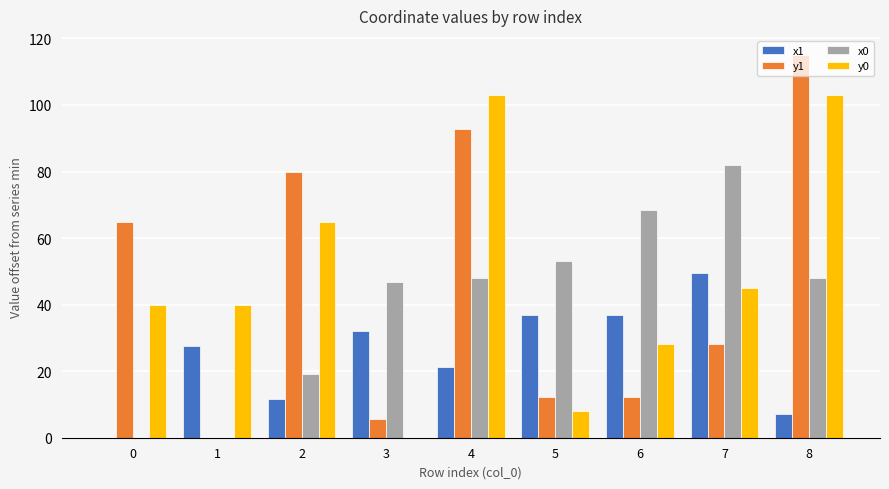

Reading left to right, extract all data points from this chart.

x1: 0=0.0	1=27.7	2=11.7	3=32.0	4=21.3	5=37.0	6=37.0	7=49.4	8=7.1
y1: 0=64.8	1=0.0	2=80.0	3=5.8	4=92.8	5=12.2	6=12.2	7=28.0	8=115.0
x0: 0=0.0	1=0.0	2=19.2	3=46.9	4=48.1	5=53.0	6=68.6	7=81.9	8=48.1
y0: 0=39.9	1=39.9	2=64.8	3=0.0	4=102.9	5=8.1	6=28.0	7=45.1	8=102.9